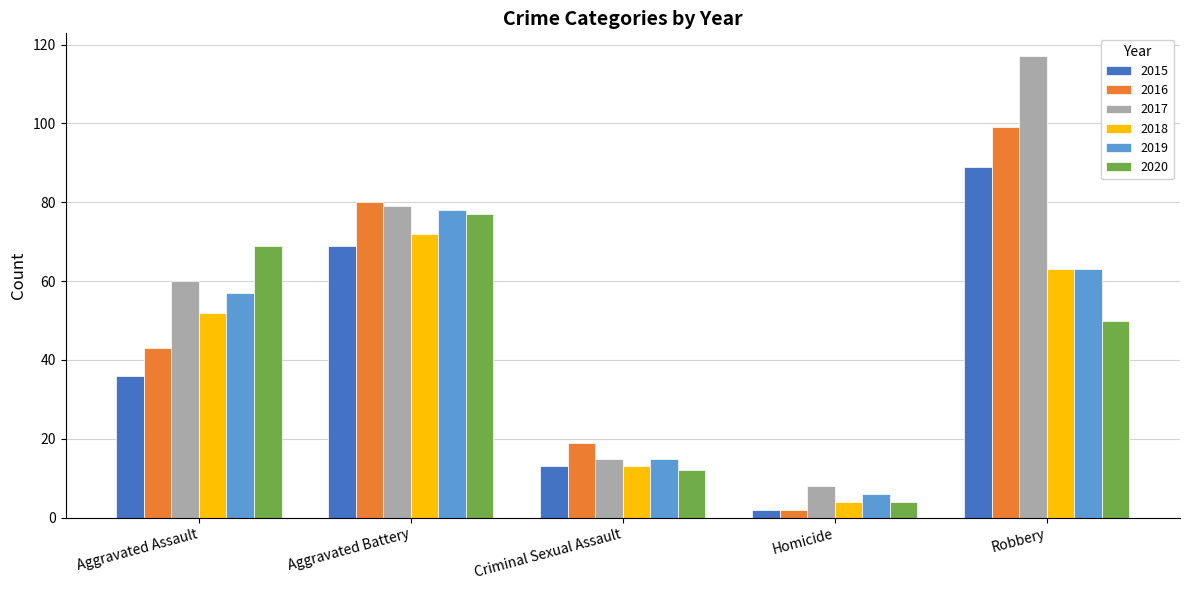

How many 2020 values are between 12 and 69?

3